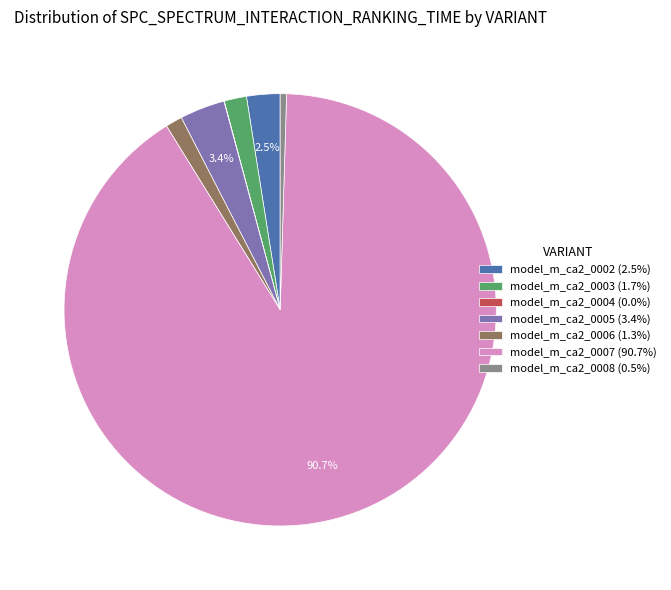

Is it true that model_m_ca2_0005 is 3% of the pie?

True